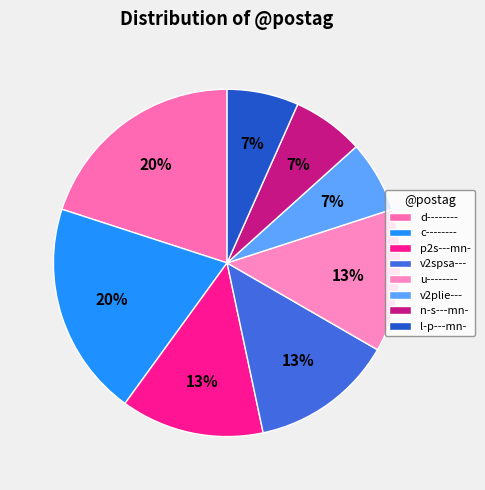

Which slice is the largest?

d--------